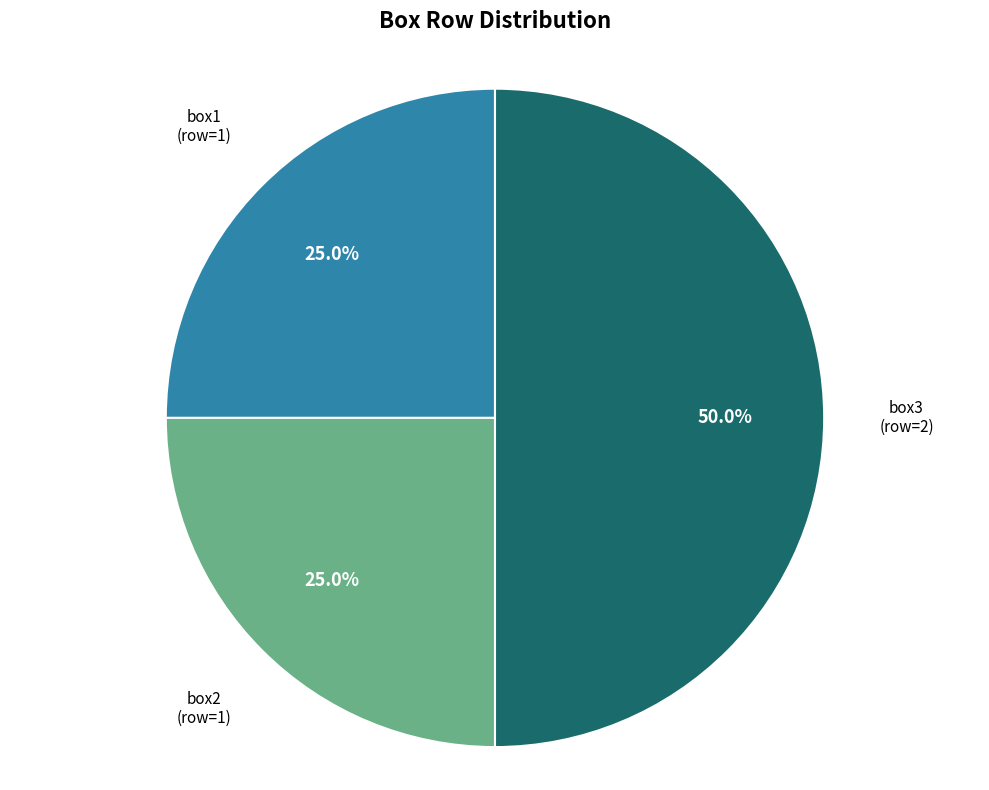

To the nearest percent, what percentage of the pie is box3?

50%